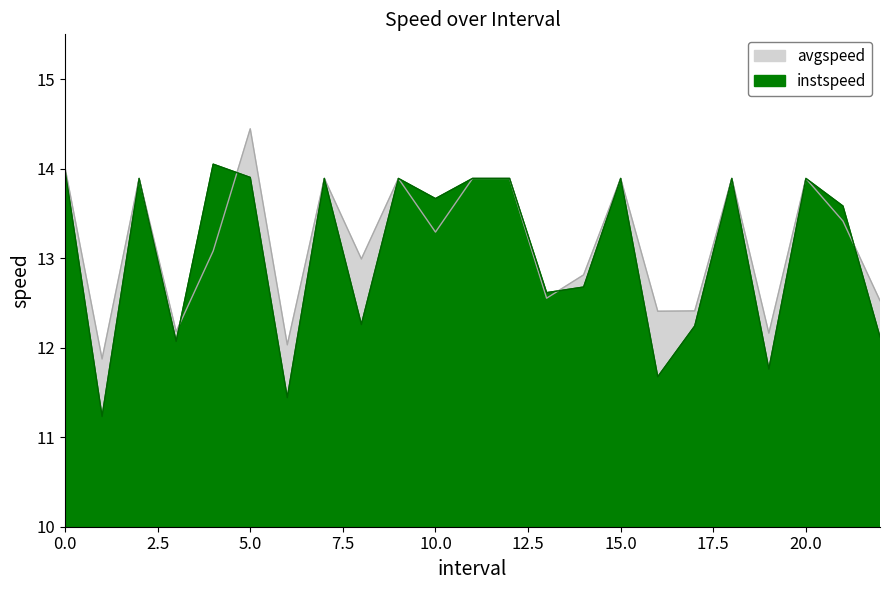

What is the difference between the maximum and minimum values in the avgspeed series?

2.6